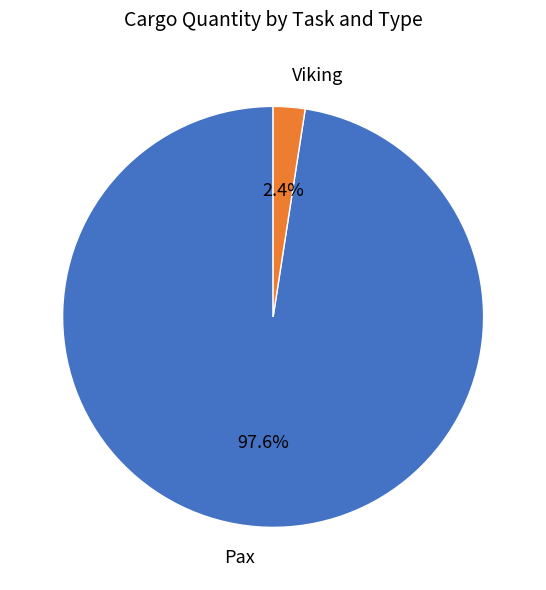

Is there any slice that represents more than half of the pie?

Yes